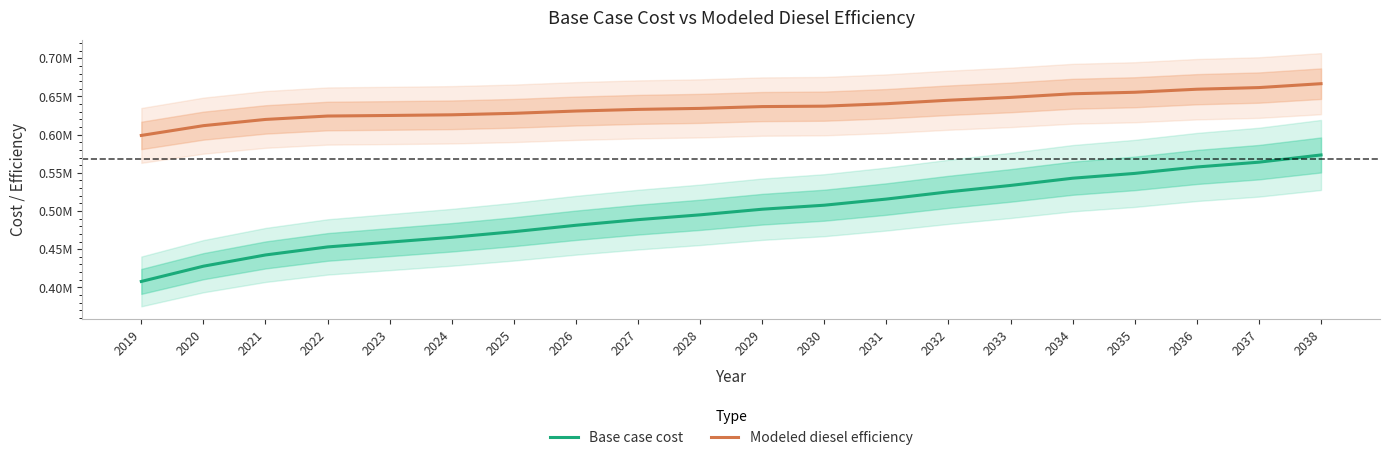

What is the difference between the maximum and minimum values in the Base case cost series?

165625.6